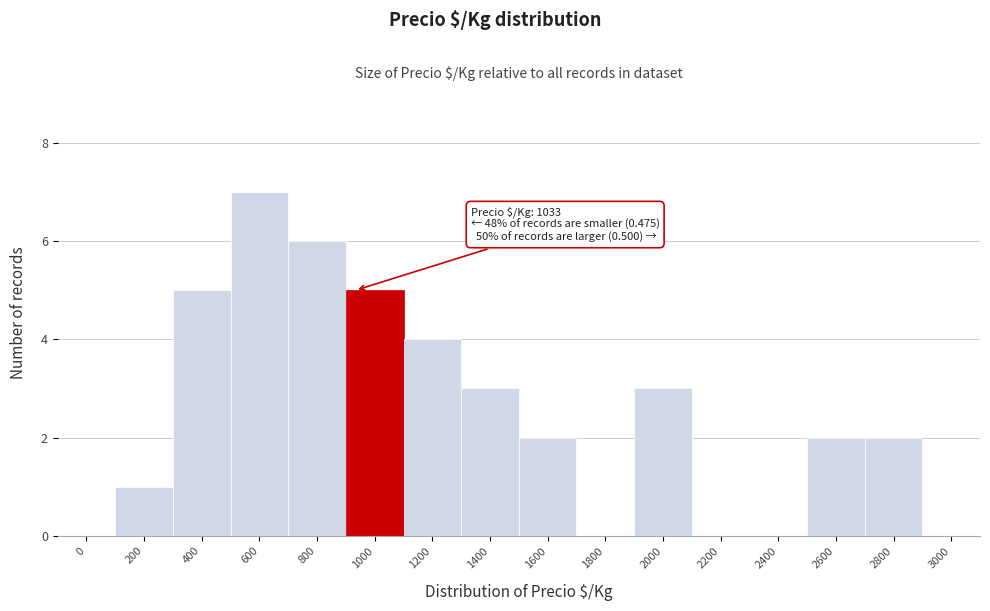

Reading left to right, list all the values displayed in this chart.

0=0	200=1	400=5	600=7	800=6	1000=5	1200=4	1400=3	1600=2	1800=0	2000=3	2200=0	2400=0	2600=2	2800=2	3000=0